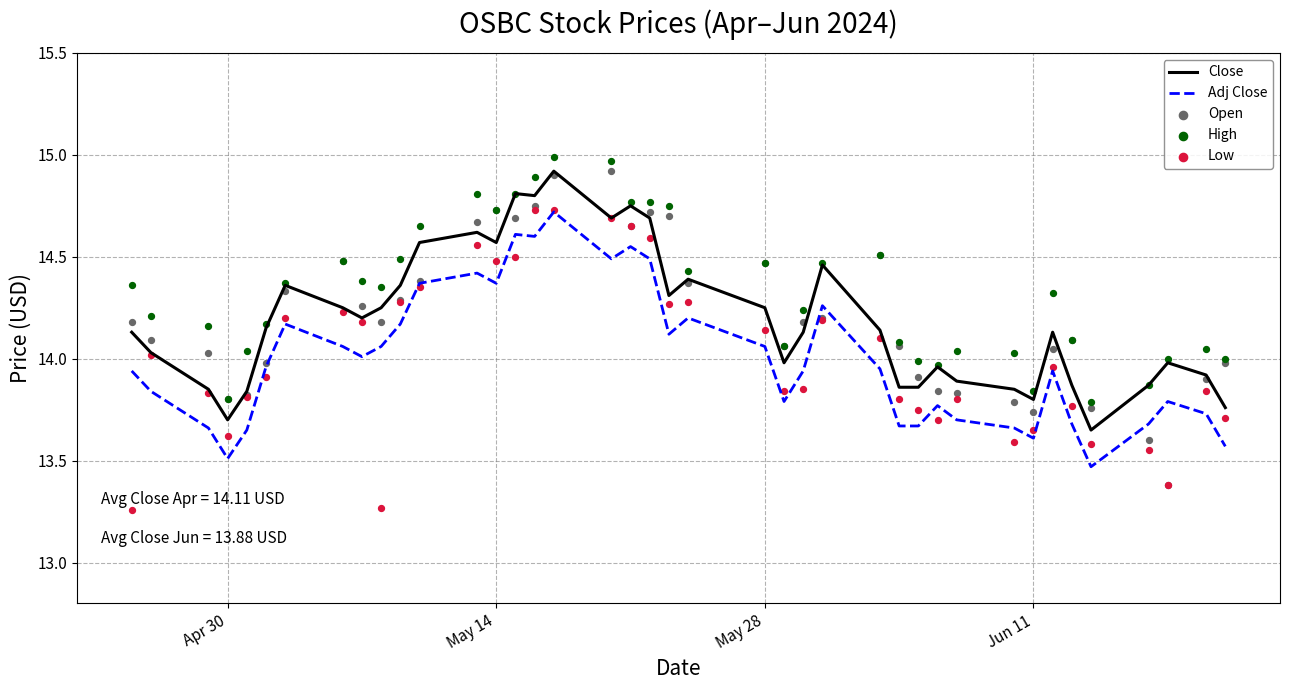

True or false: Close and Adj Close intersect in this chart.

False